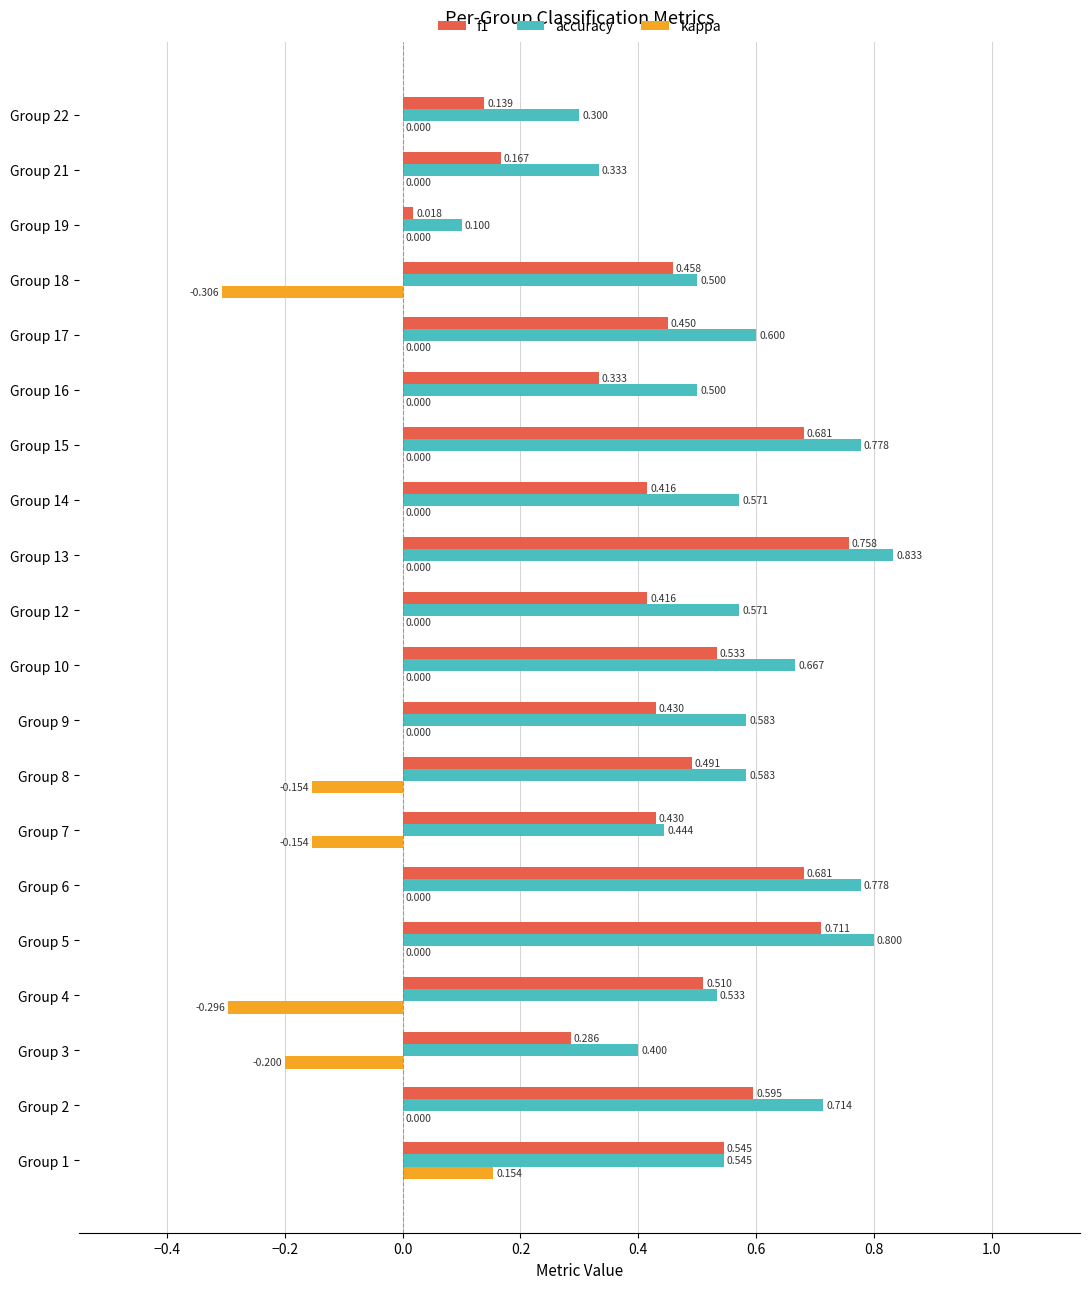

Is the value of kappa at Group 22 greater than the value of accuracy at Group 16?

No